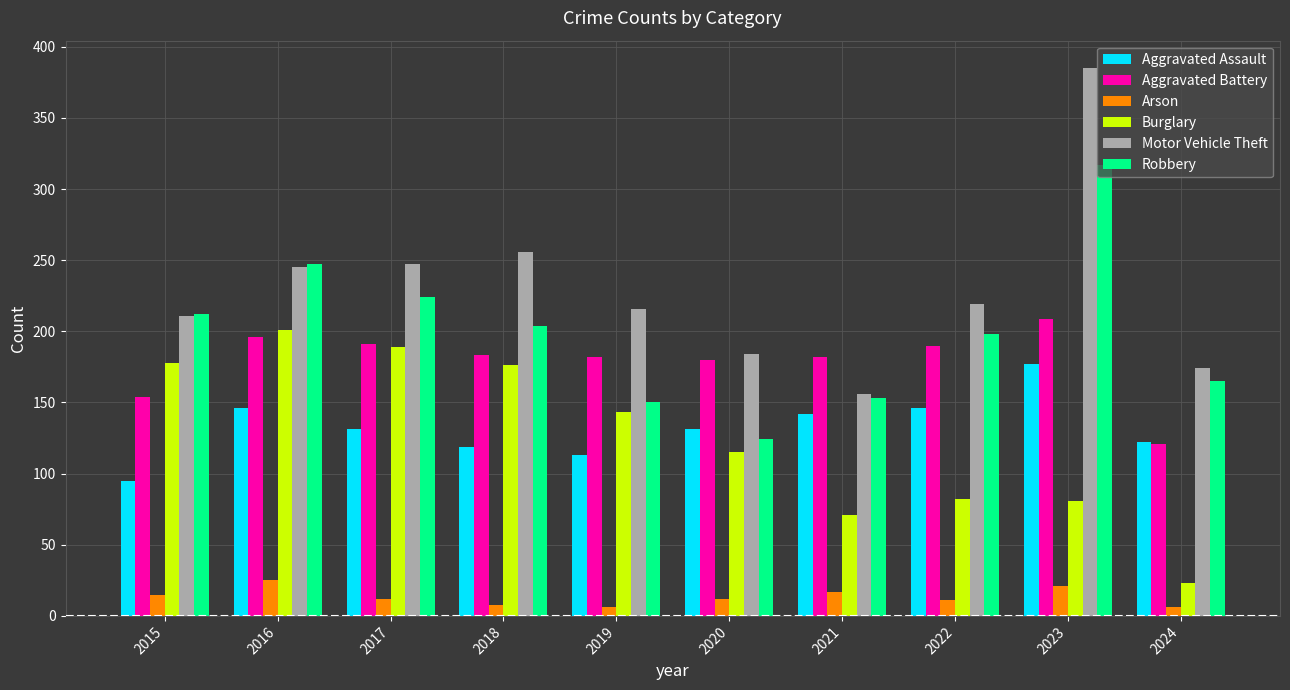

What is the difference between the highest and lowest values at 2015?

197